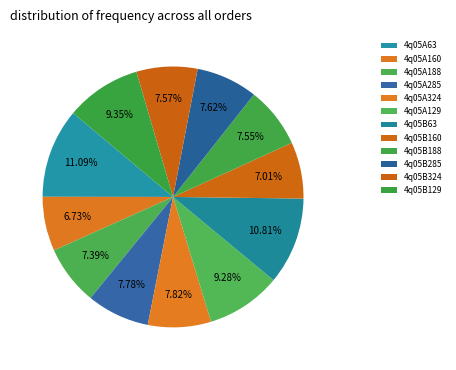

Which category has the smallest portion of the pie?

4q05A160